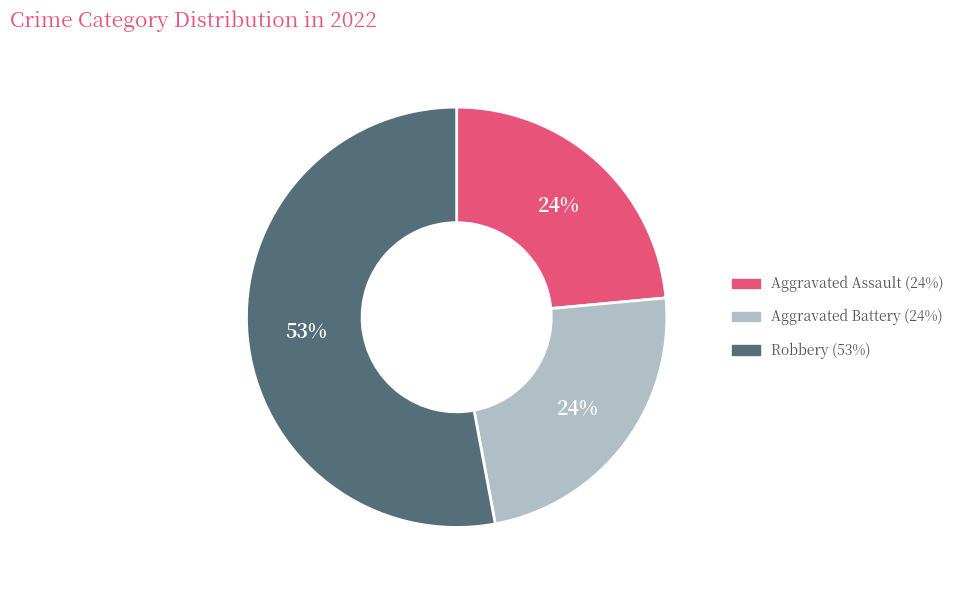

Does any single category account for the majority?

Yes